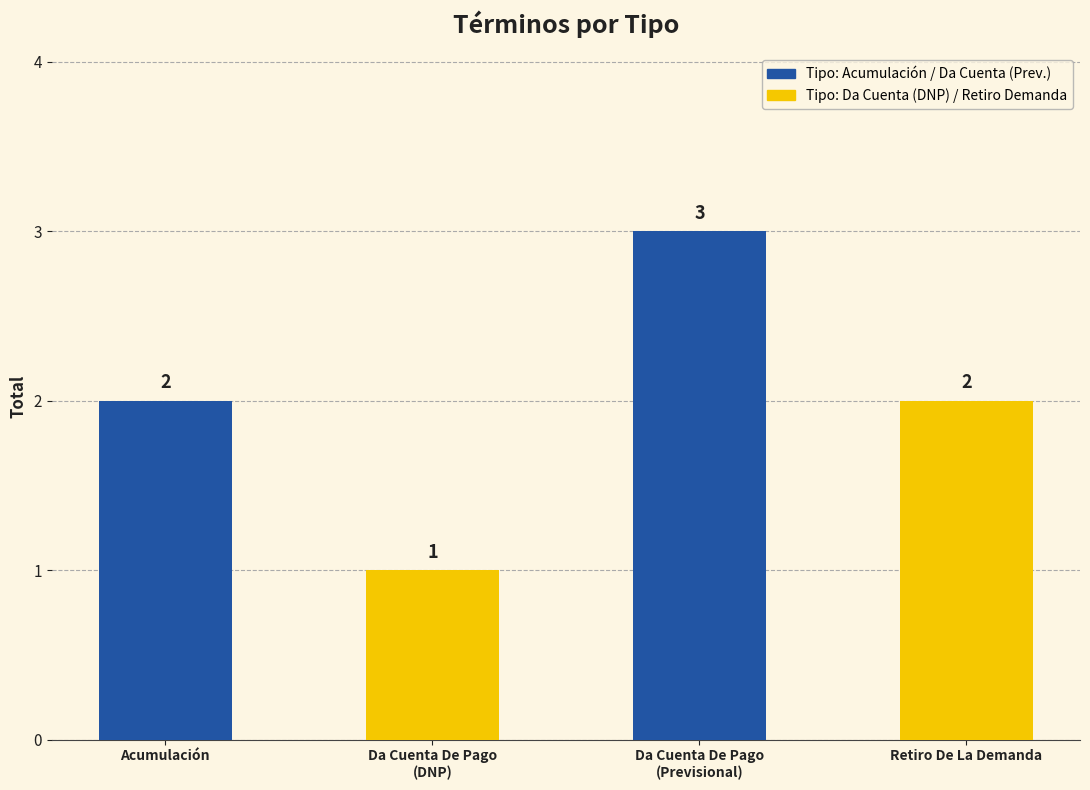

What is the greatest value displayed?

3